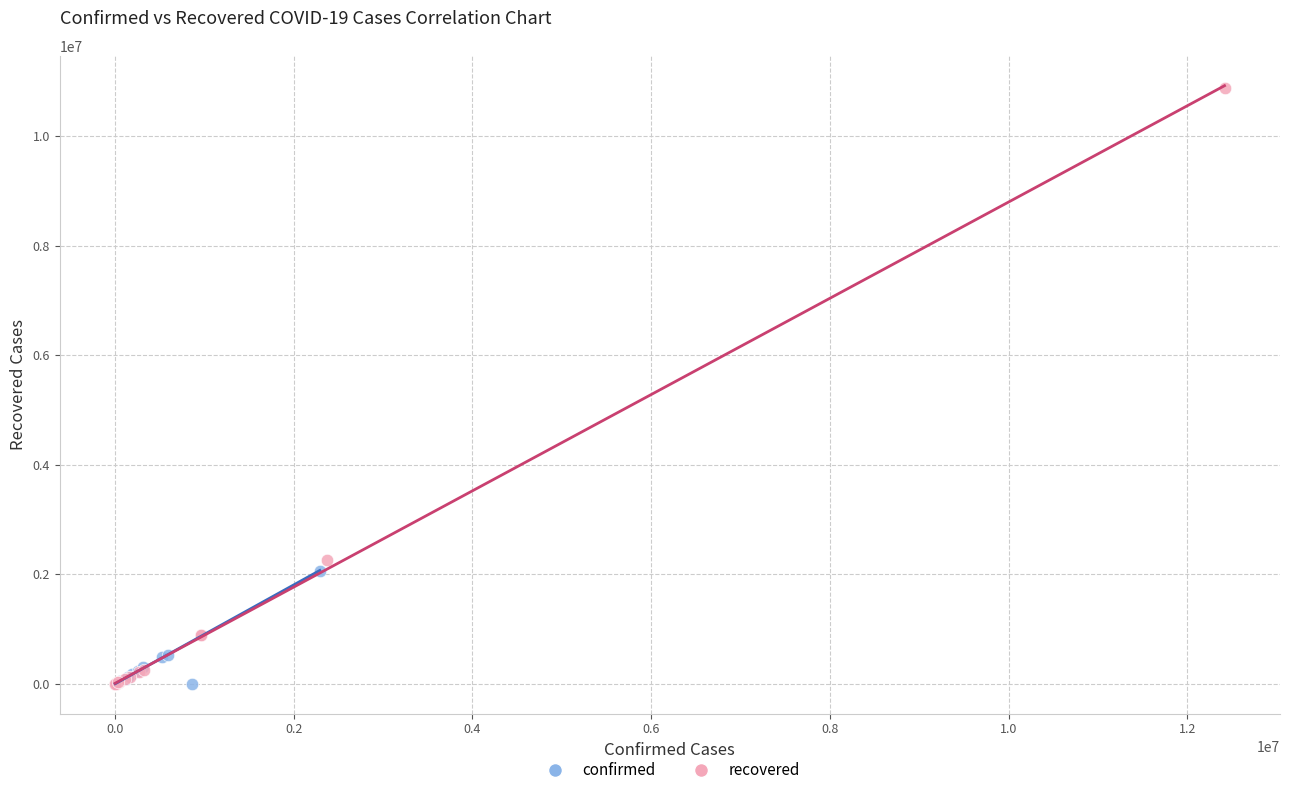

Which series has the widest spread of Y values?

recovered